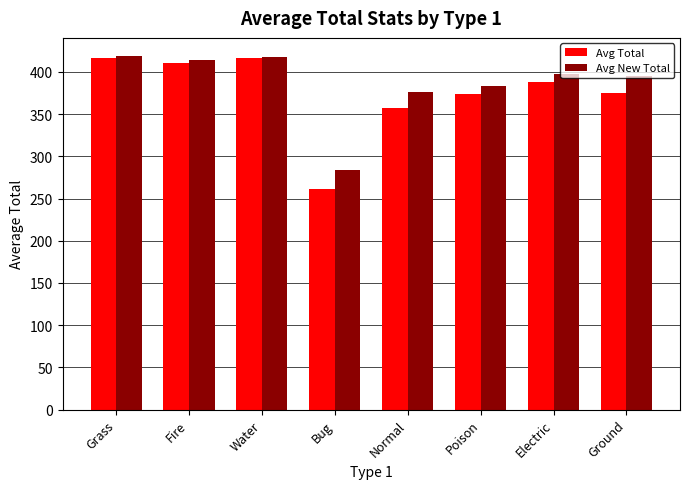

What is the maximum value for Avg Total?

416.3